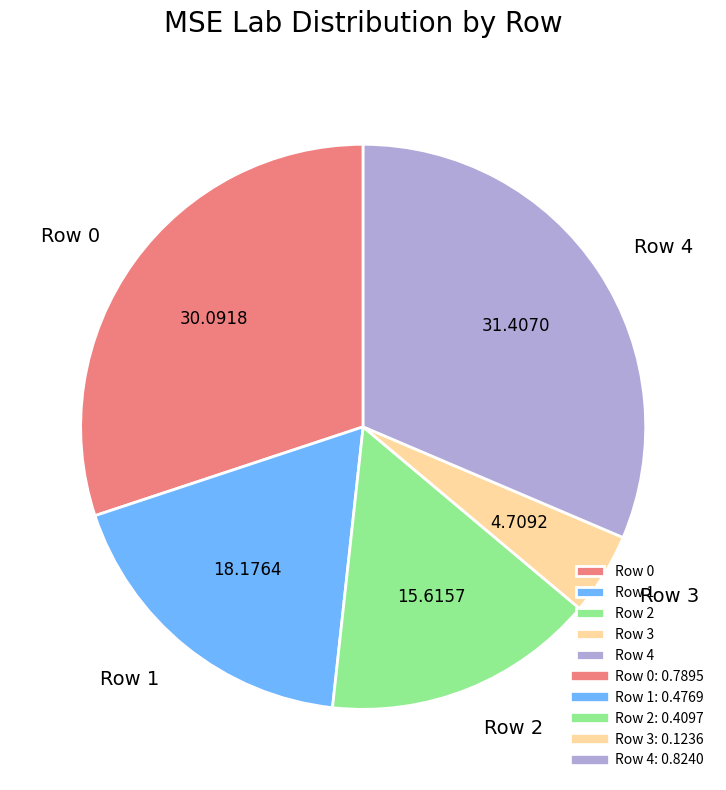

Which category has the smallest portion of the pie?

Row 3